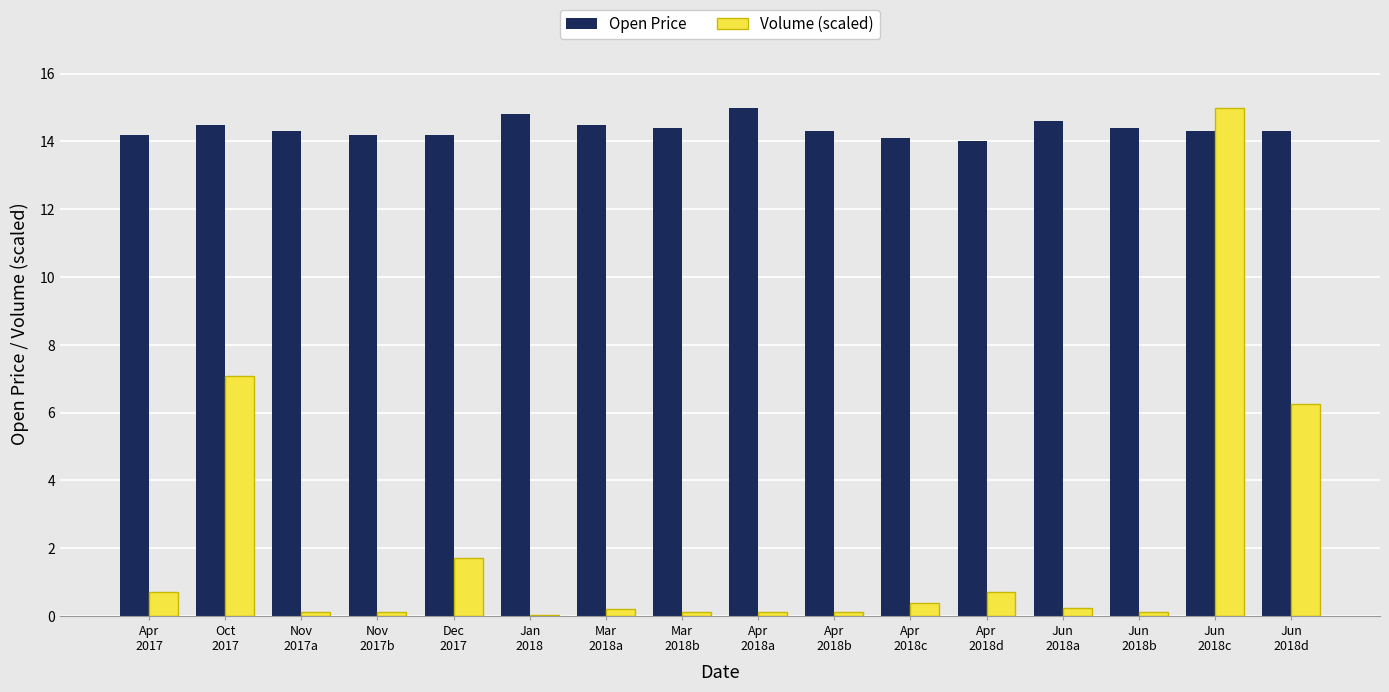

Which series changed the most between Mar
2018b and Jun
2018a?

Open Price